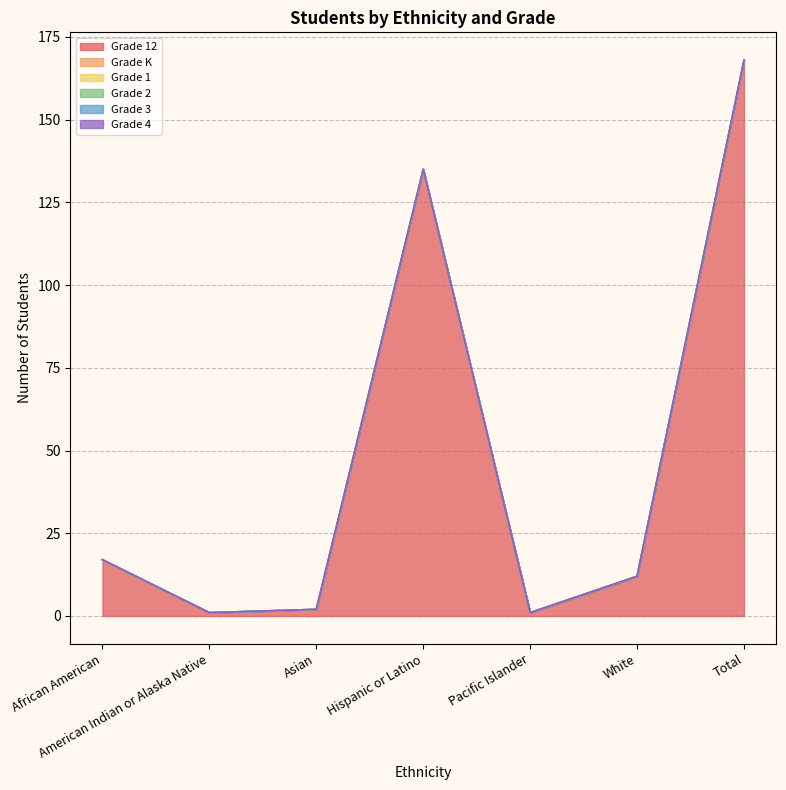

Does the chart display data point markers on the line(s)?

No